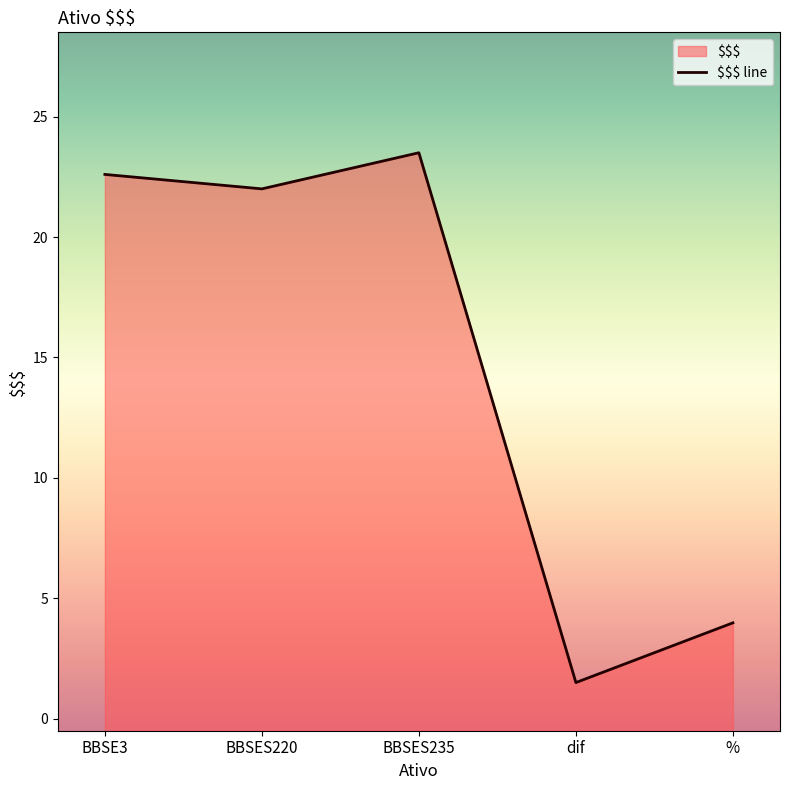

What value does the data have at %?

4.0